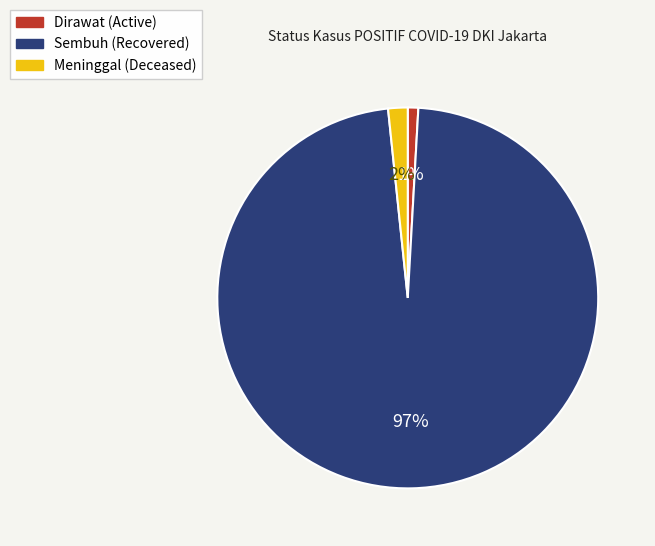

To the nearest percent, what is the average slice percentage?

33%